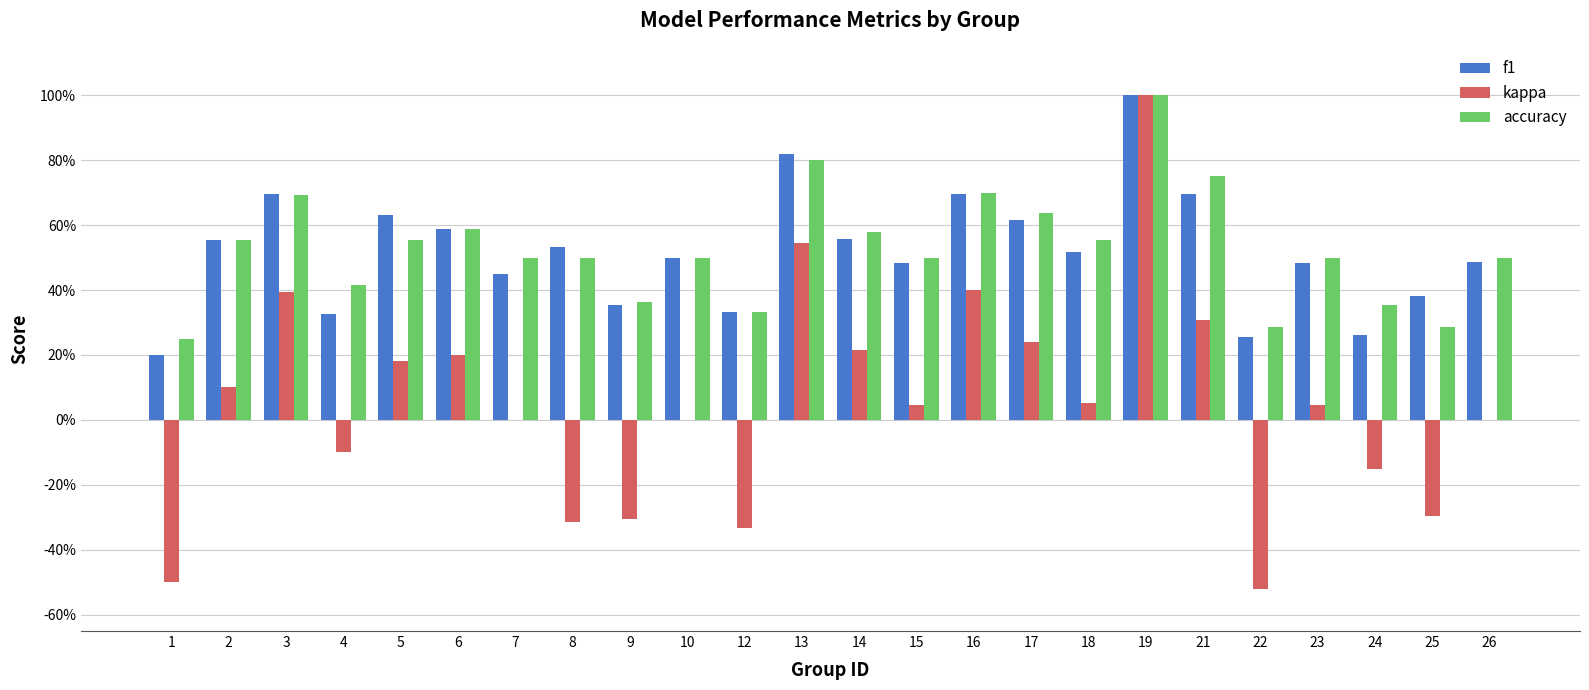

What is the value of the kappa bar at the 15th from the left?

0.4